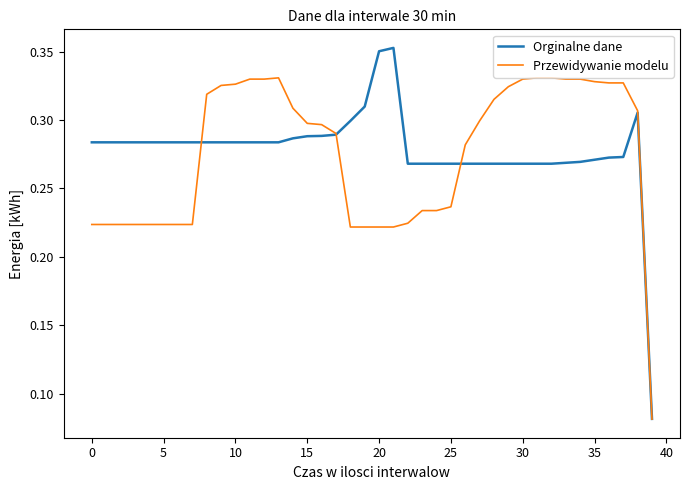

Which series has the widest spread of values?

Orginalne dane